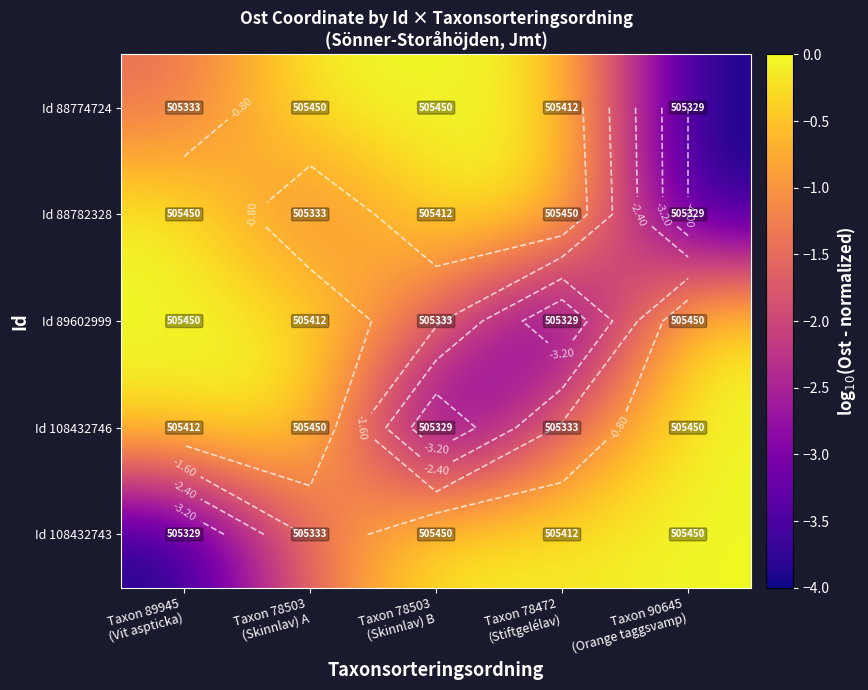

What is the minimum value for Id 88774724?

-4.0